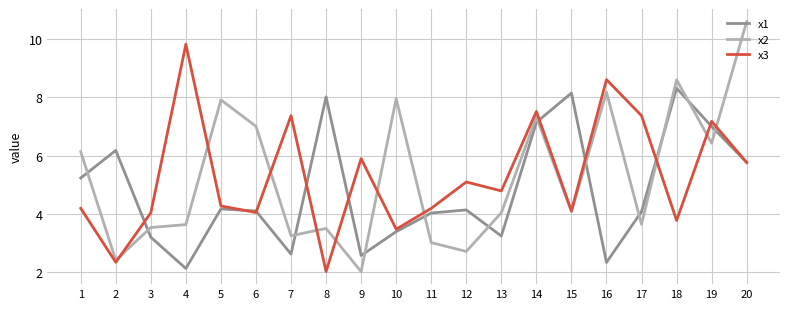

What is the maximum value for x1?

8.3